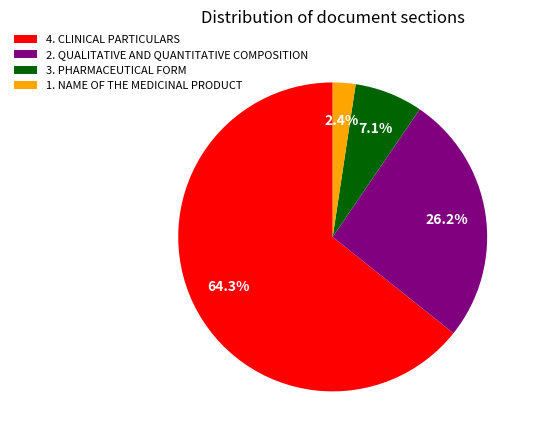

What is the ratio of the value at 3. PHARMACEUTICAL FORM to the value at 1. NAME OF THE MEDICINAL PRODUCT?

3.0